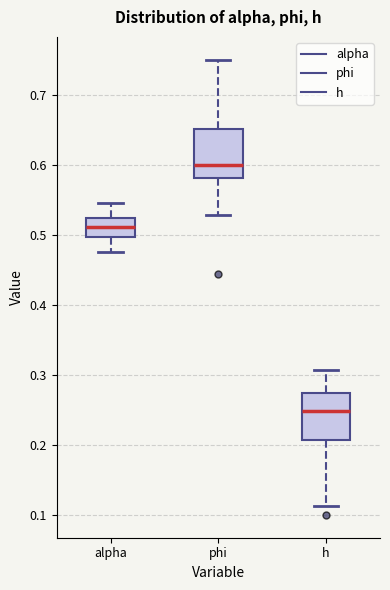

Which box has the lowest median line?

h